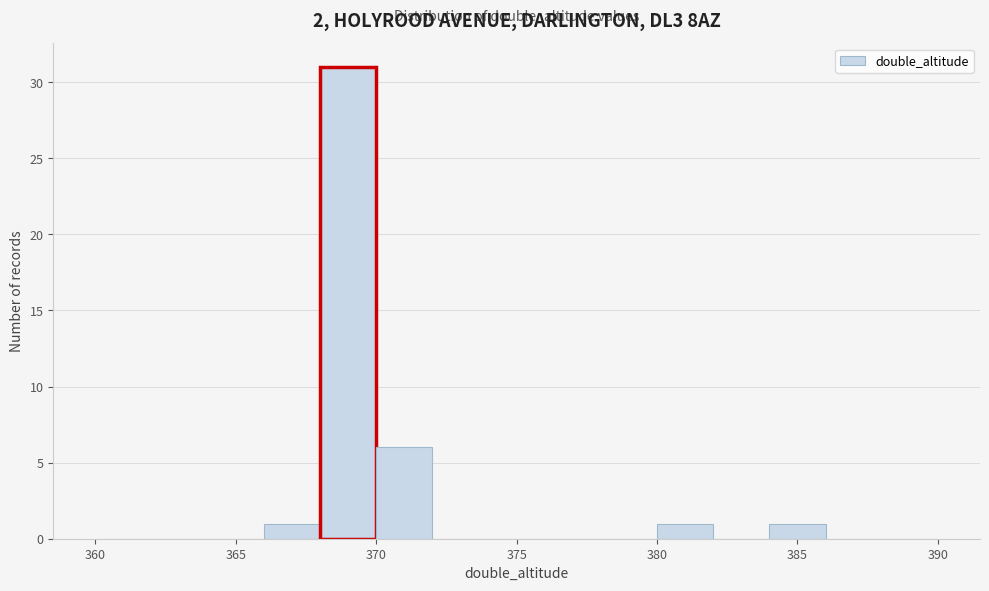

Reading left to right, transcribe this chart: for each bar, give the range it covers on the x-axis and its height. The values are not printed on the chart, so give them approximately, as read against the axis.

360 to 362: 0
362 to 364: 0
364 to 366: 0
366 to 368: 1
368 to 370: 31
370 to 372: 6
372 to 374: 0
374 to 376: 0
376 to 378: 0
378 to 380: 0
380 to 382: 1
382 to 384: 0
384 to 386: 1
386 to 388: 0
388 to 390: 0